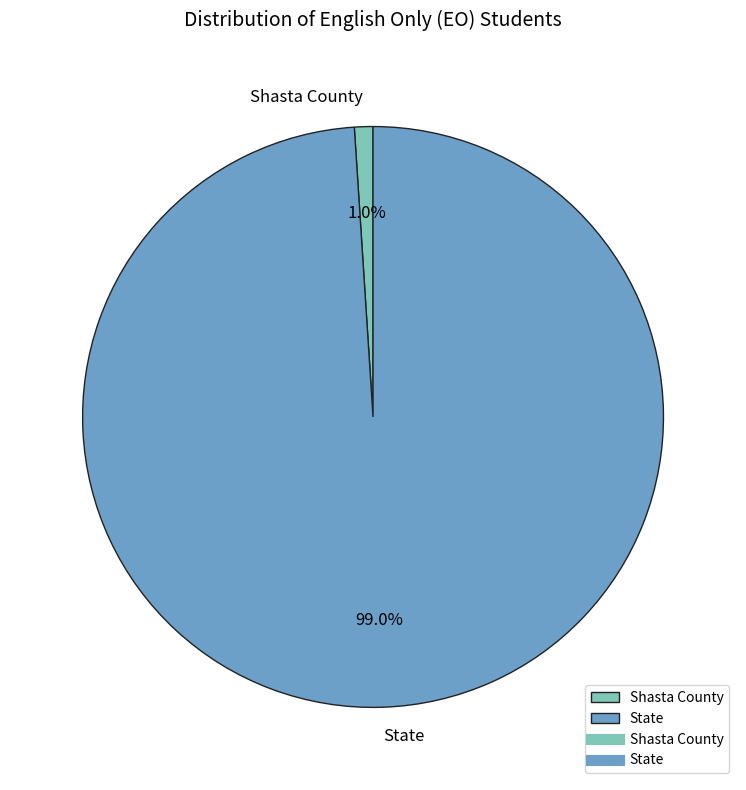

Do Shasta County and State together represent more than half of the pie?

Yes